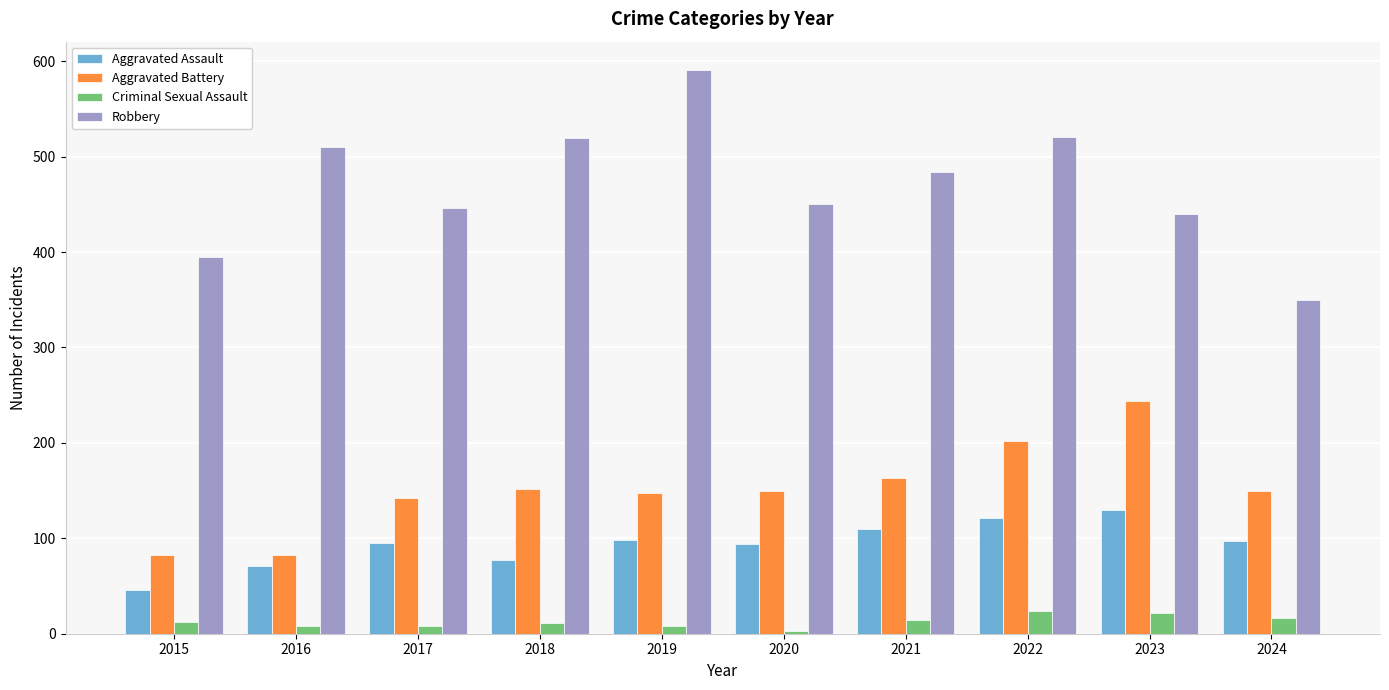

Read the Criminal Sexual Assault value at 2022.

24